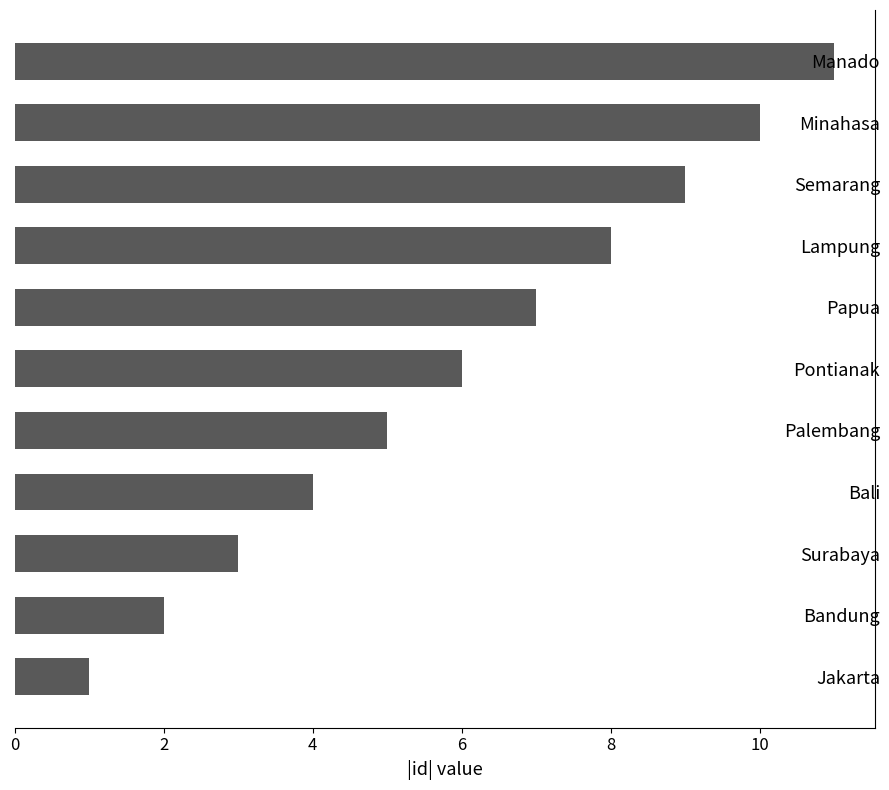

Which category has the lowest value across all series?

Jakarta